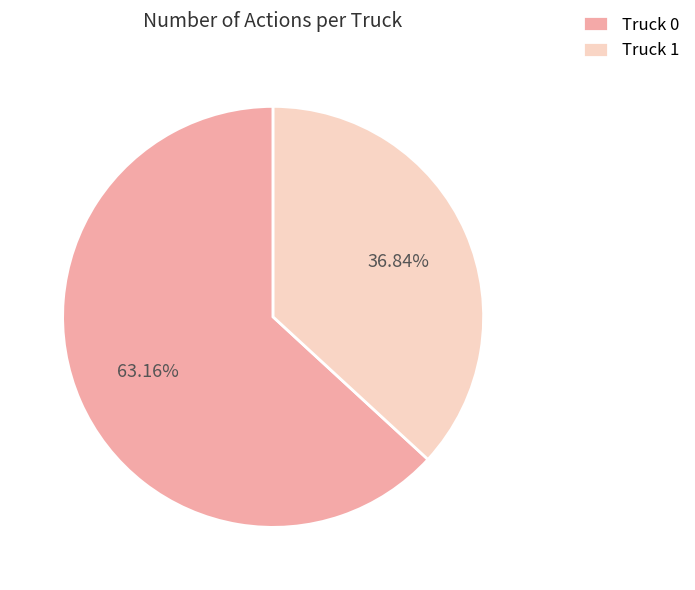

To the nearest percent, what is the average slice percentage?

50%